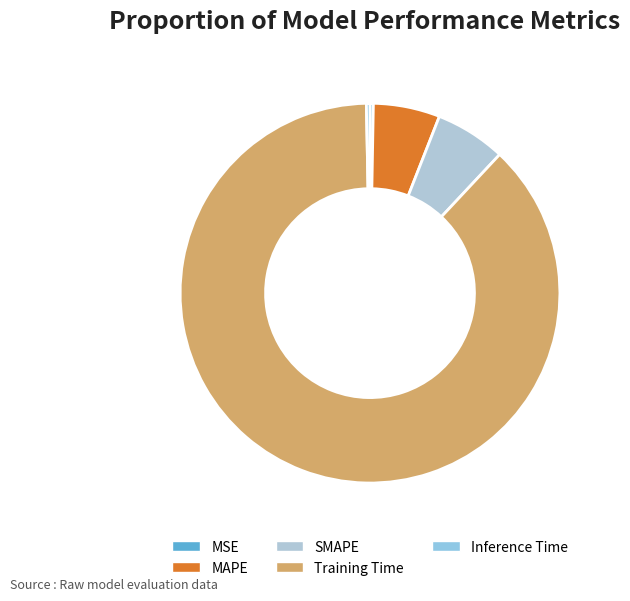

Is there a majority slice in this chart?

Yes